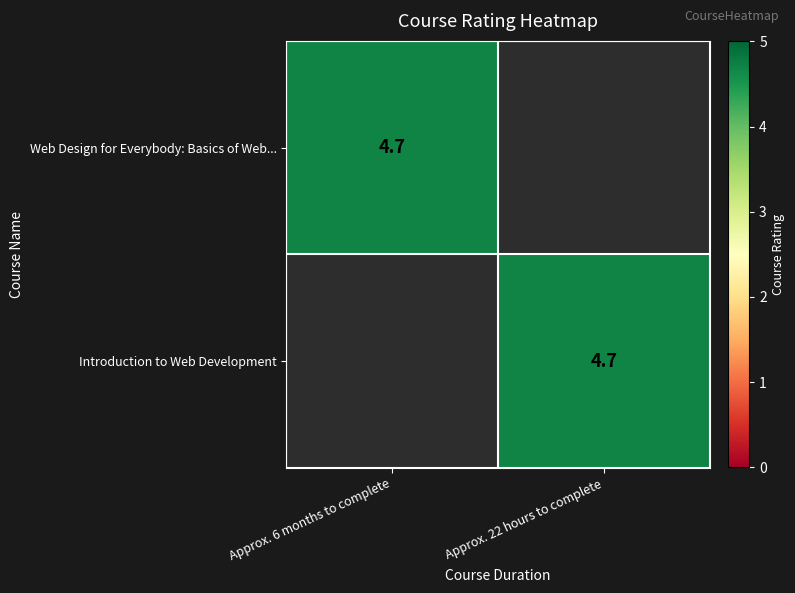

Where does the row_0 series first go above 4?

Approx. 6 months to complete